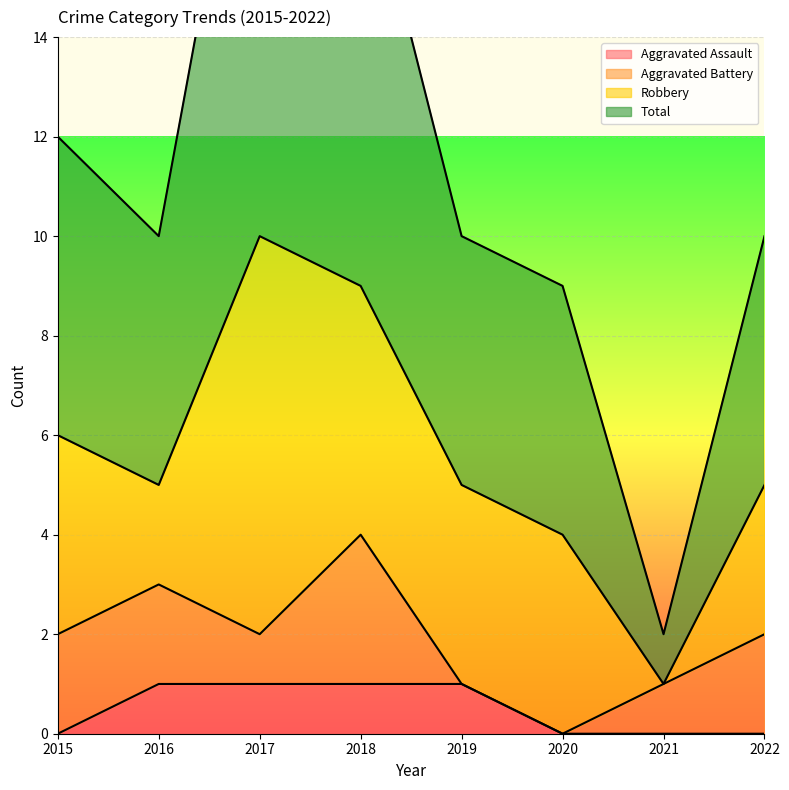

At which label is Aggravated Assault closest to 0?

2015